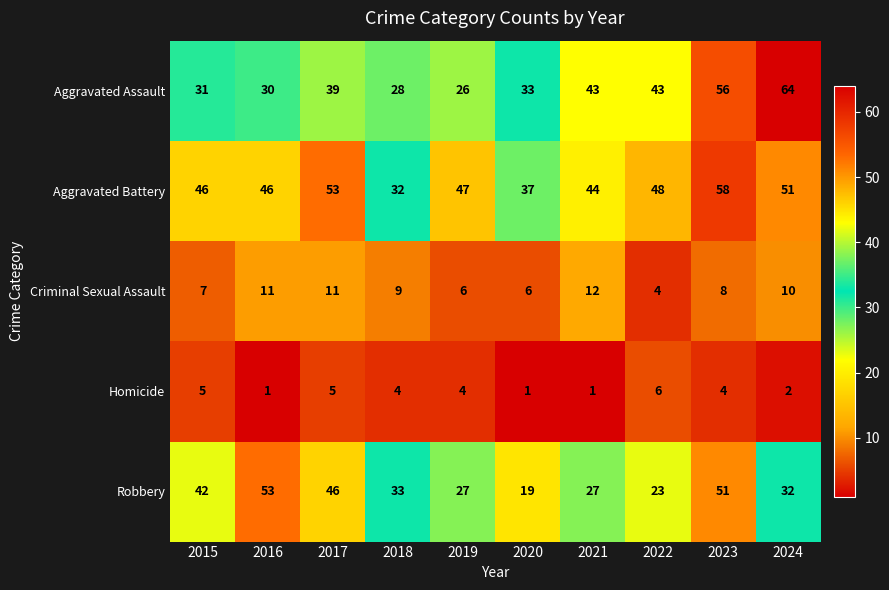

Which series changed the most between 2017 and 2024?

Aggravated Assault